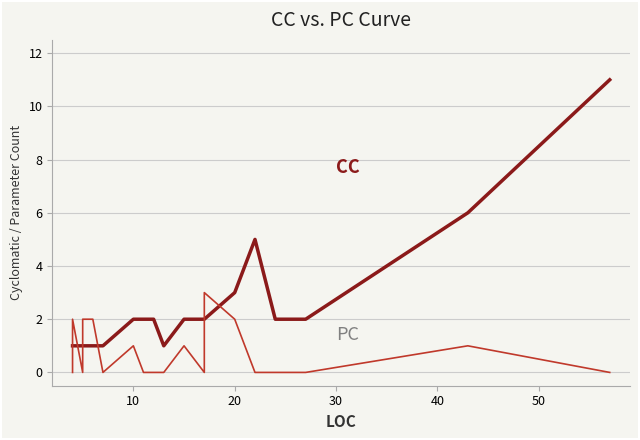

Which series has the largest range (max minus min)?

CC